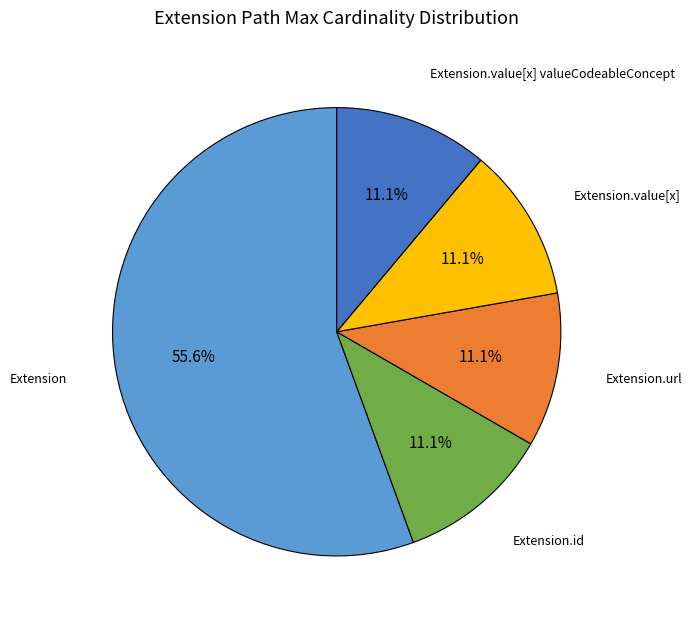

Is there any slice that represents more than half of the pie?

Yes